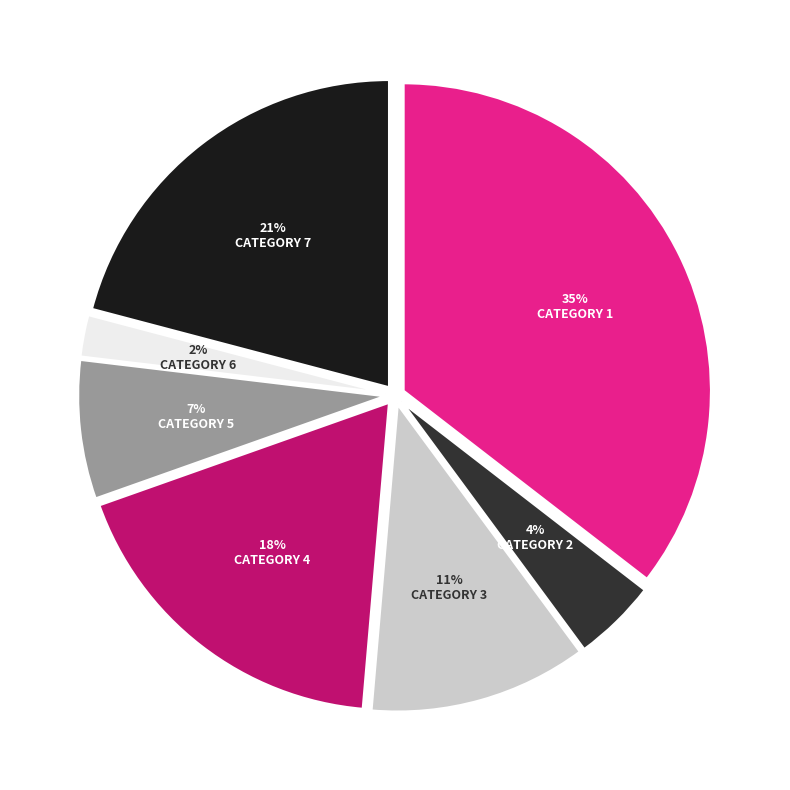

Is there any slice that represents more than half of the pie?

No